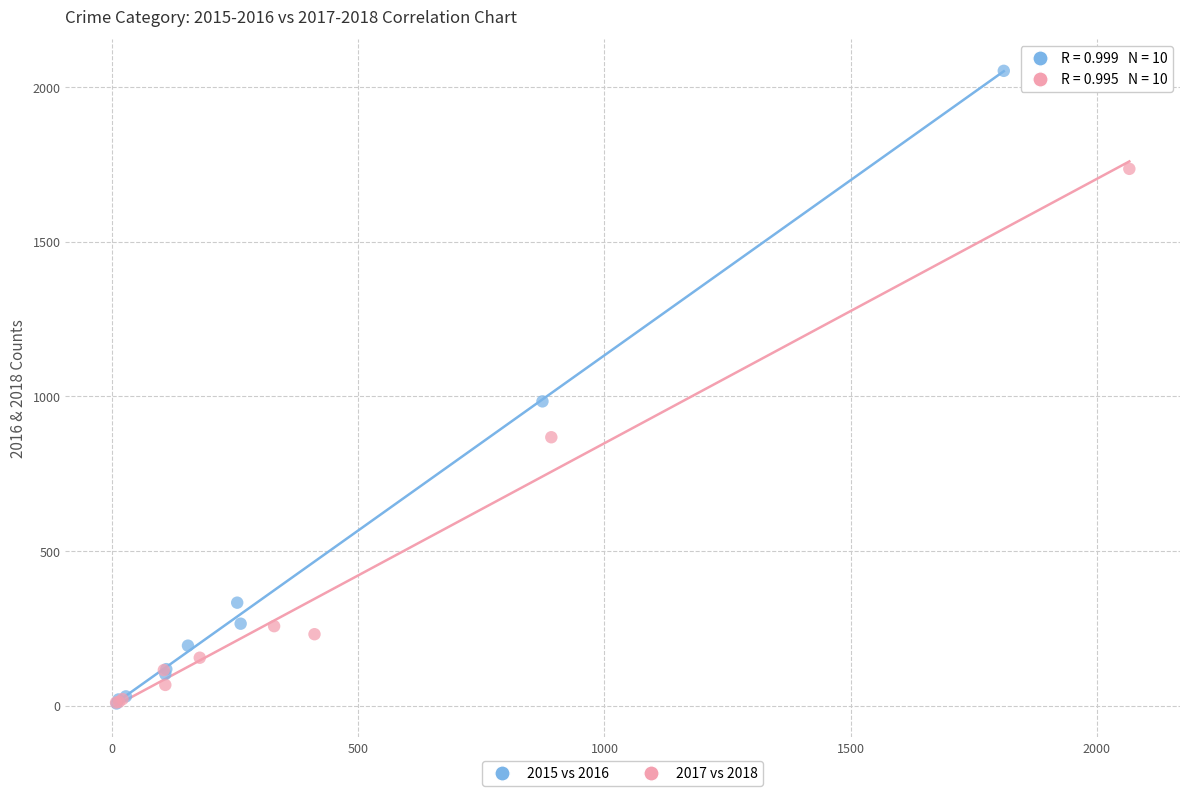

What are all the series names shown in the legend?

2015 vs 2016, 2017 vs 2018